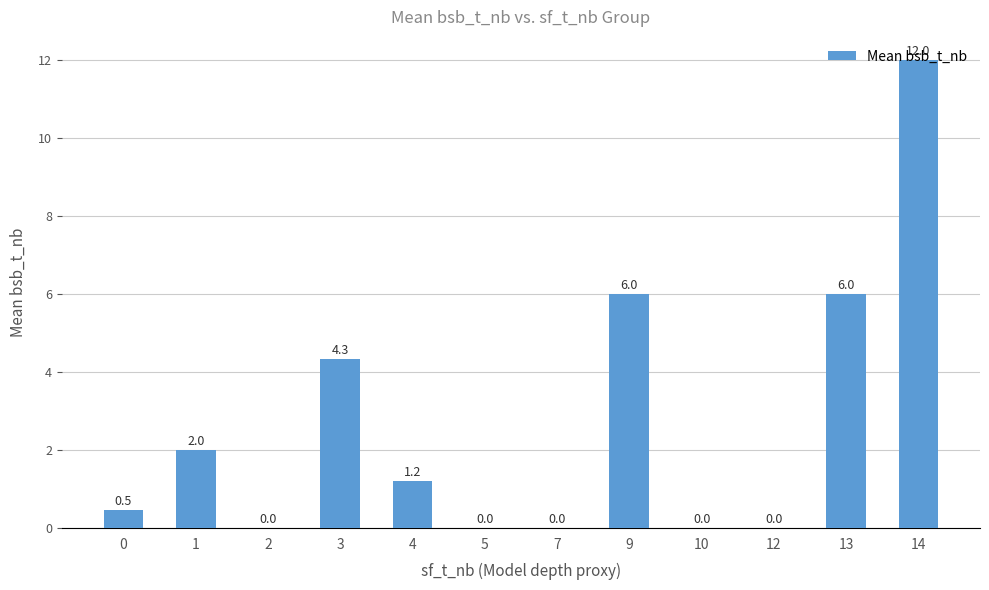

Which label corresponds to the largest value in the chart?

14